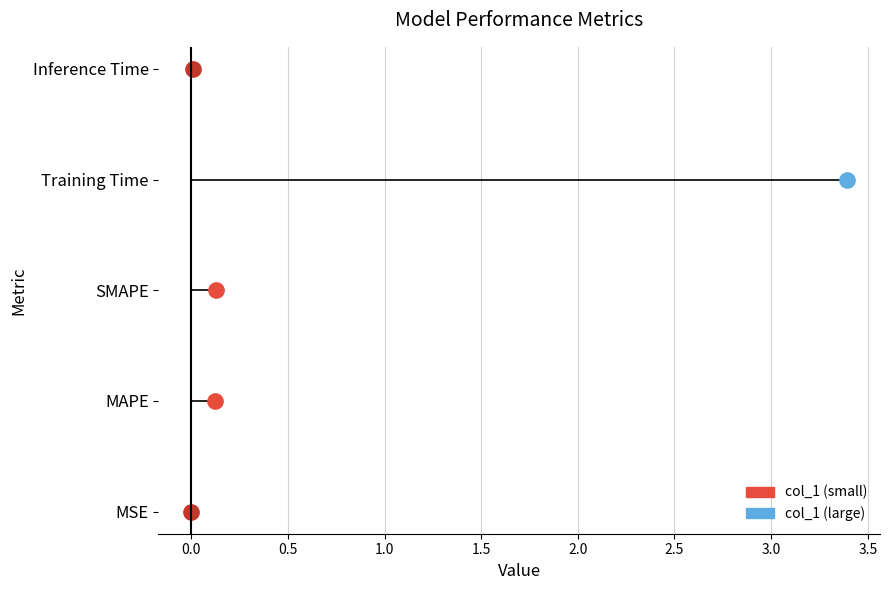

Reading left to right, list all the values displayed in this chart.

MSE=0.0	MAPE=0.1	SMAPE=0.1	Training Time=3.4	Inference Time=0.0